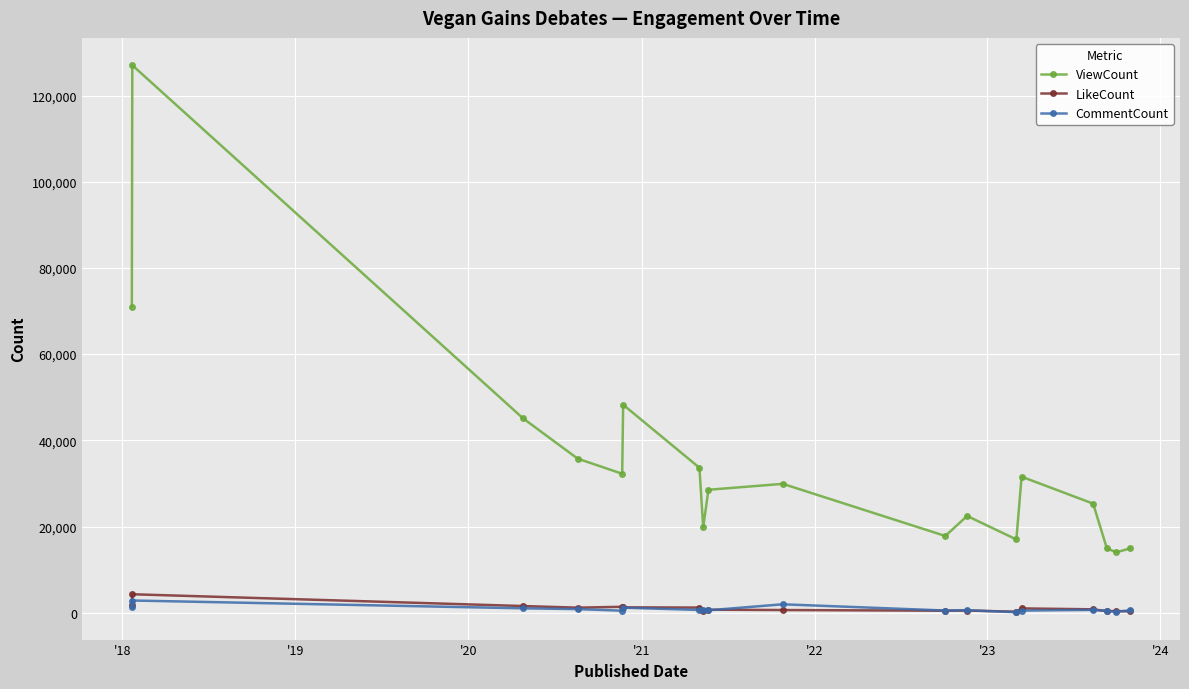

Which series has the largest range (max minus min)?

ViewCount